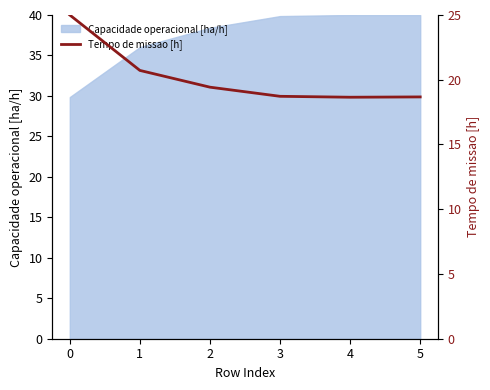

List the labels in order of value, largest first.

0, 1, 2, 3, 5, 4